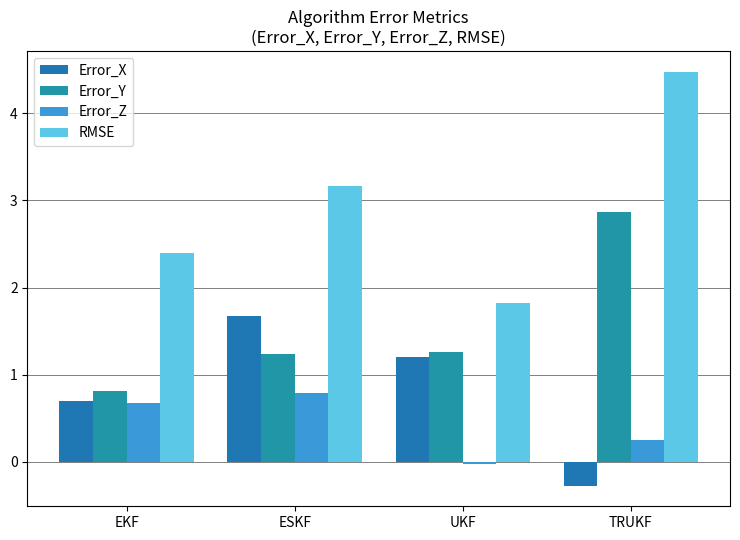

Is it true that RMSE equals 0.9 at EKF?

False